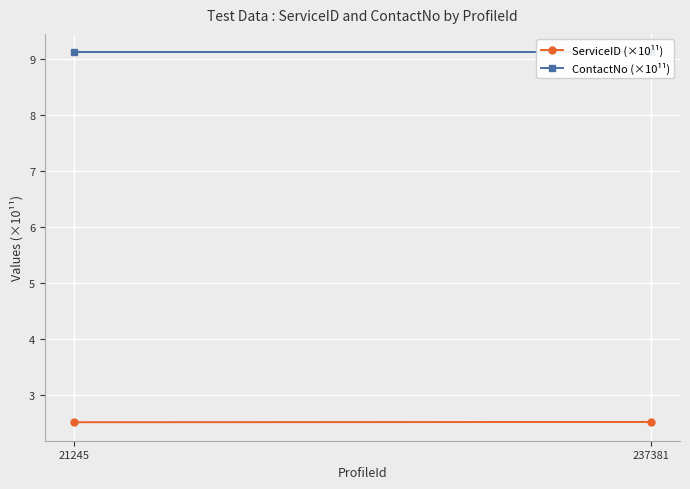

At which label is ContactNo (×10¹¹) closest to 9?

21245